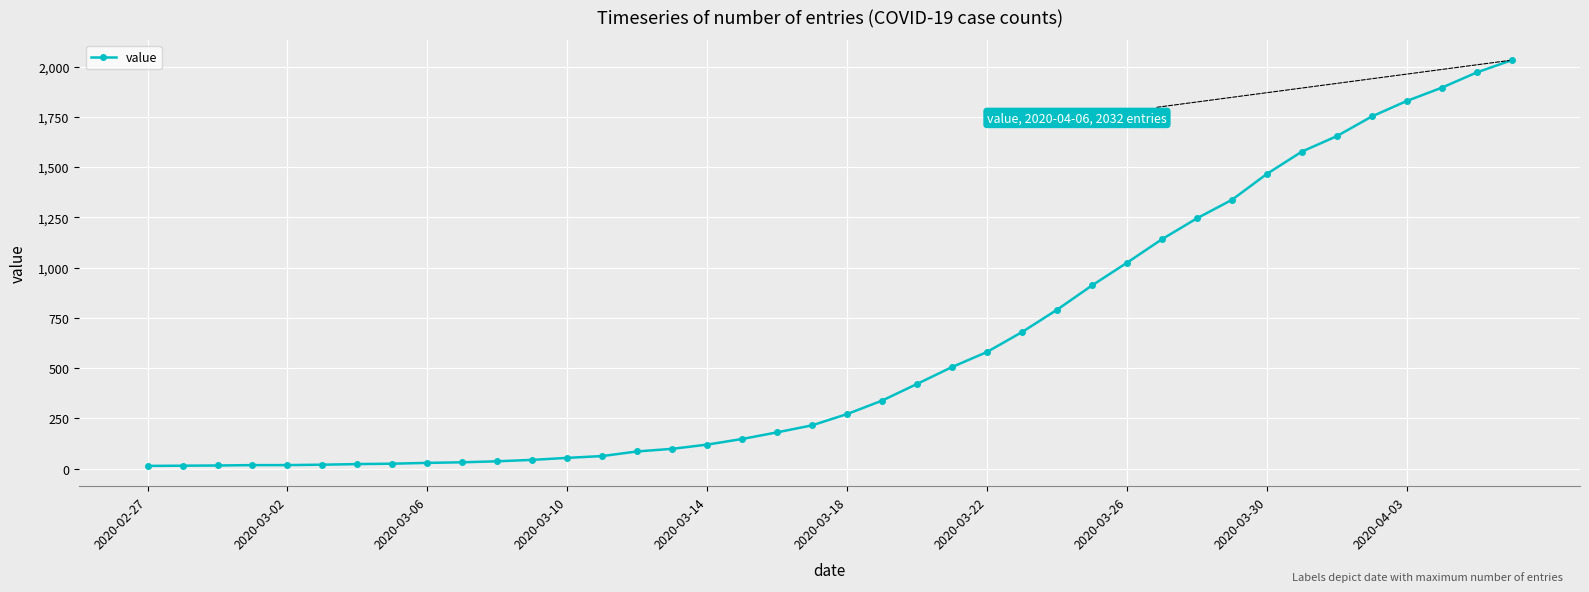

What is the sum of all values?

24656